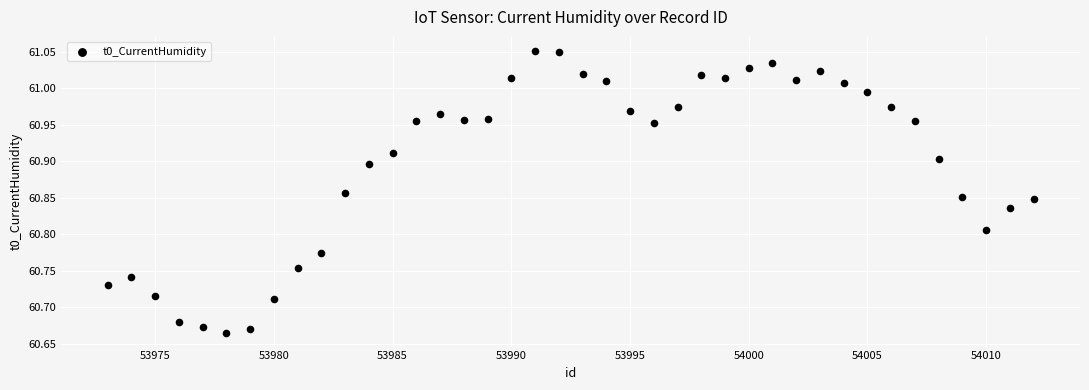

What is the range of Y values (max minus min)?

0.4